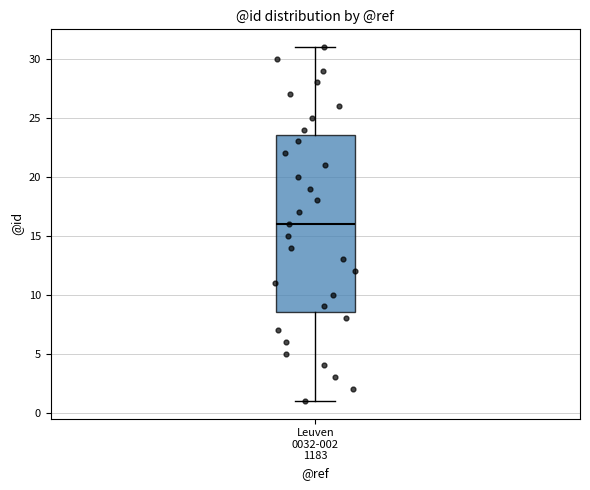

Read this box plot against the y-axis: the position of the median line, the range covered by the box, and the ends of both whiskers. The values are not printed on the chart, so give them approximately, as read against the axis.

median 16.0, box 8.5 to 23.5, whiskers 1.0 to 31.0